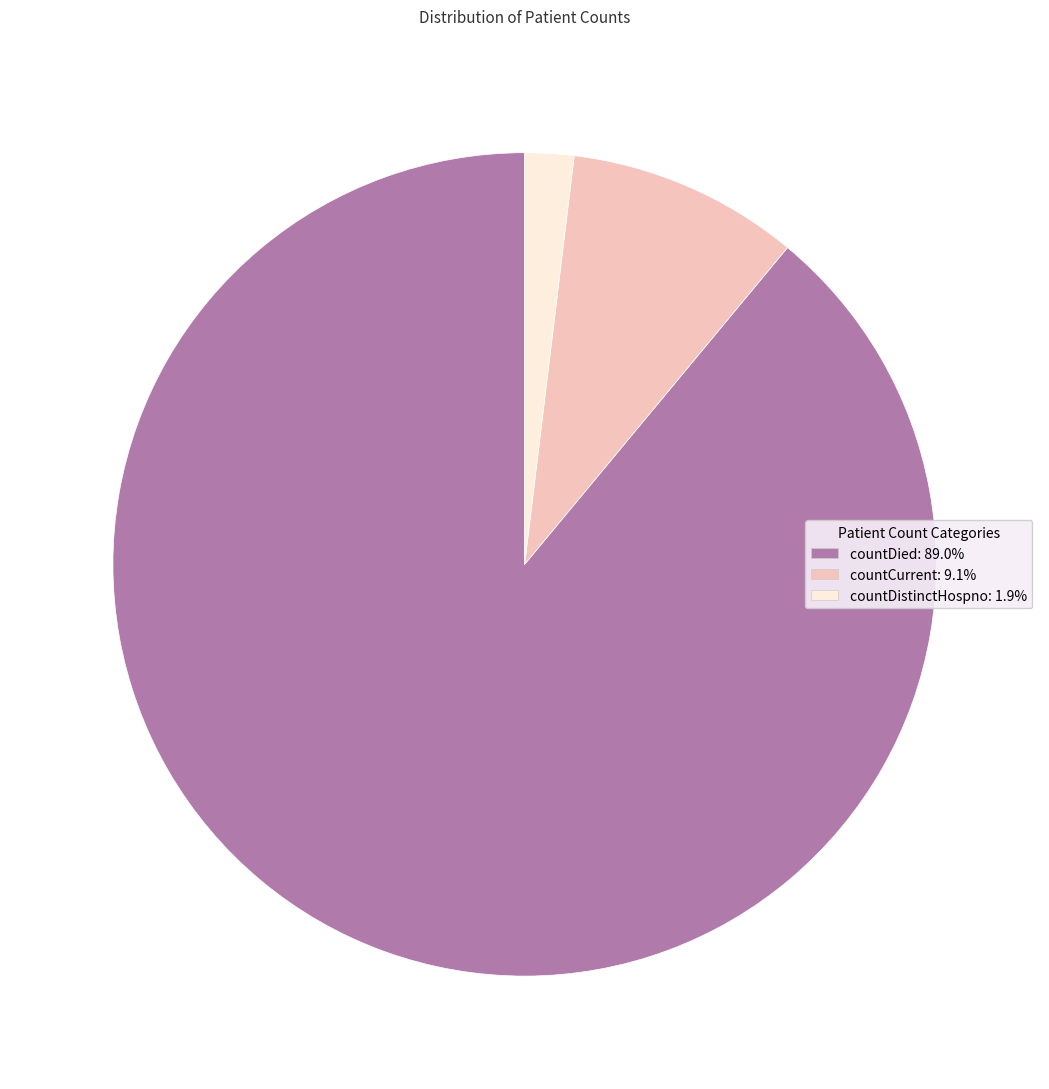

What is the ratio of the value at countDistinctHospno to the value at countCurrent?

0.2